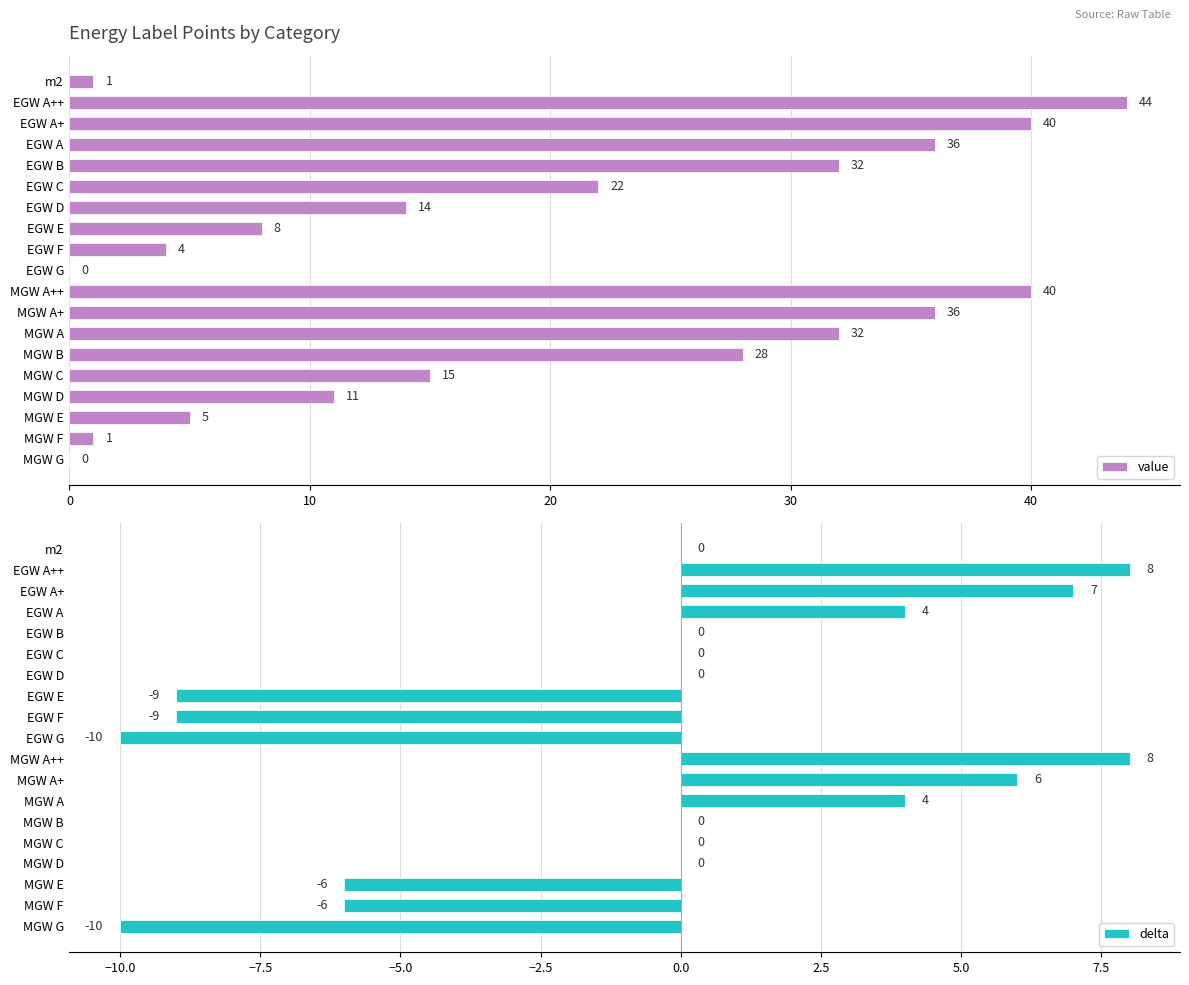

Is it true that delta equals 0 at MGW C?

True